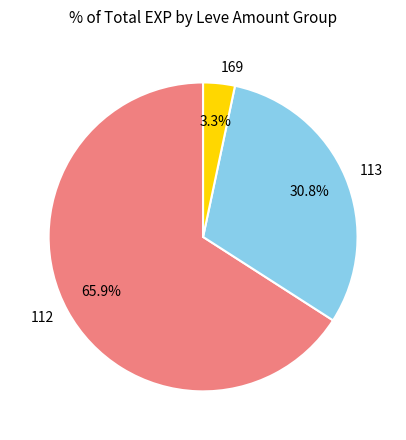

Rank the categories by value from lowest to highest.

169, 113, 112